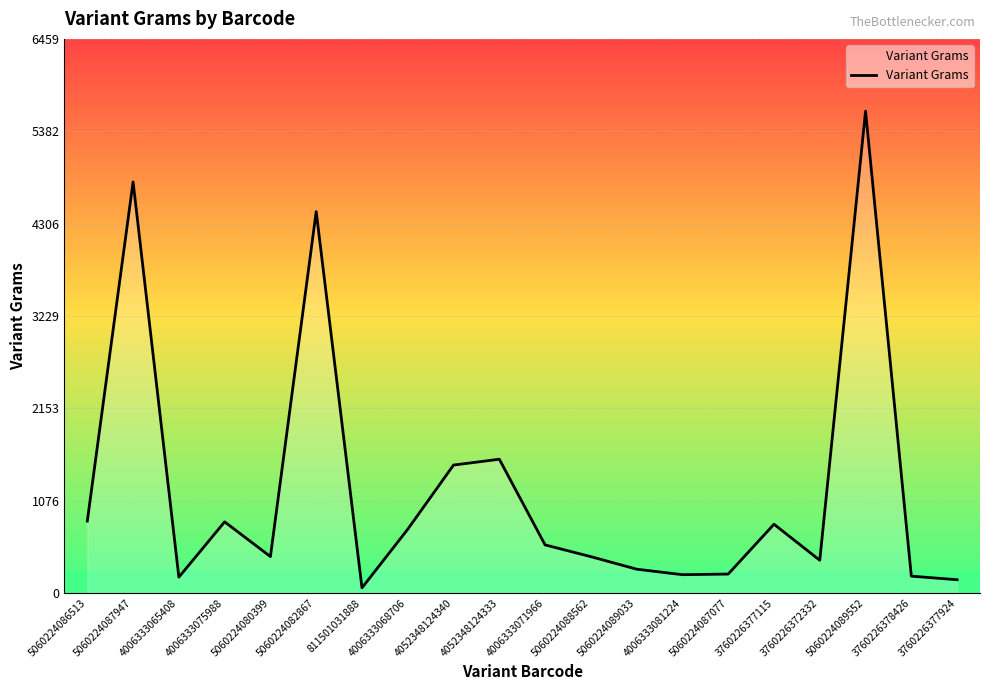

At which category does the data reach its first local valley?

4006333065408